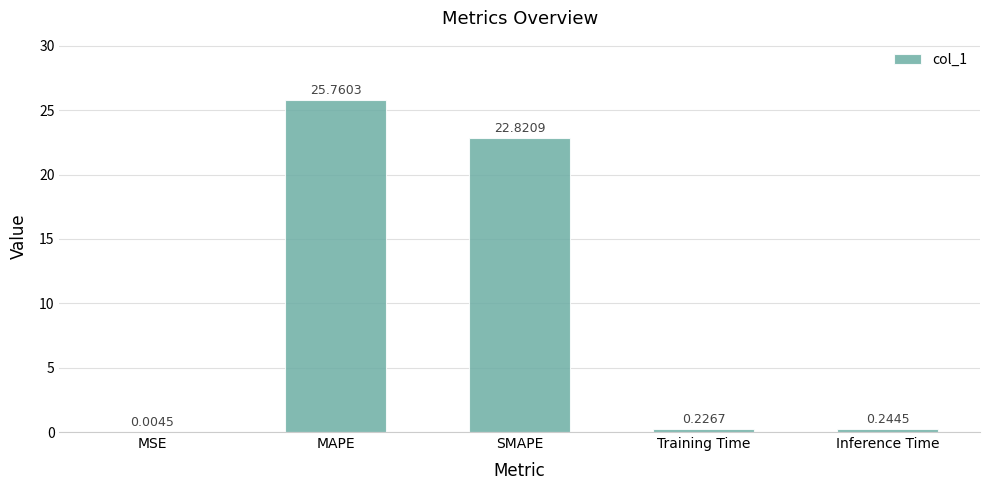

What is the difference between the values at Training Time and SMAPE?

22.6